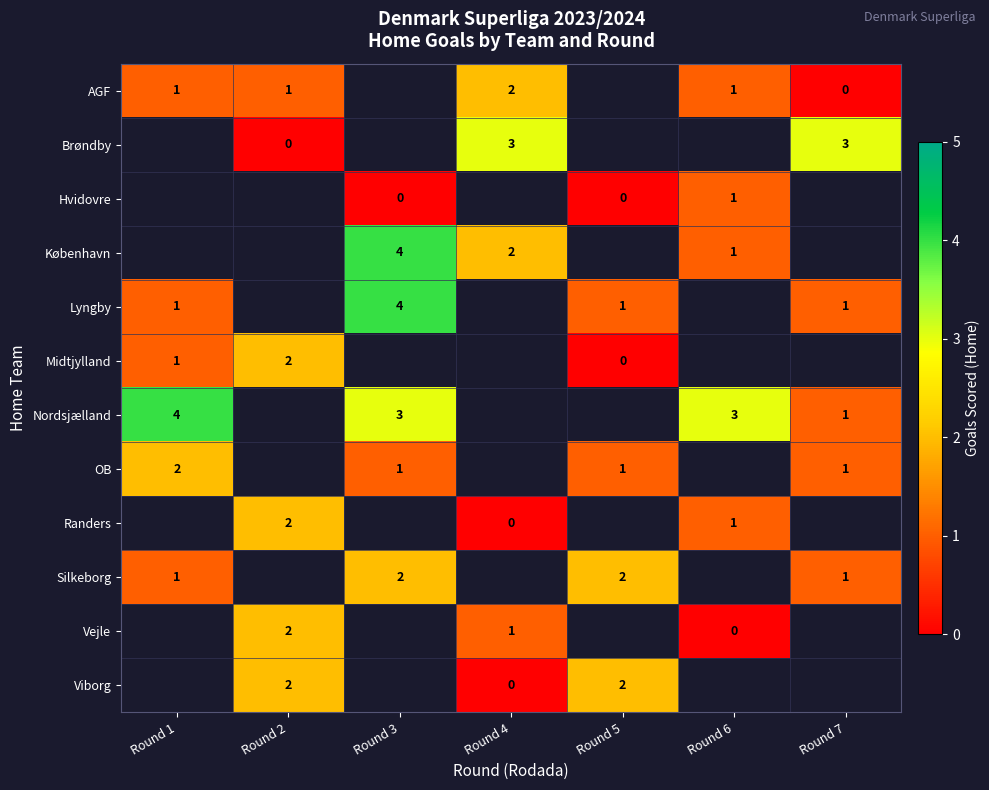

True or false: row_0 has a value of 1.0 at Round 1.

True